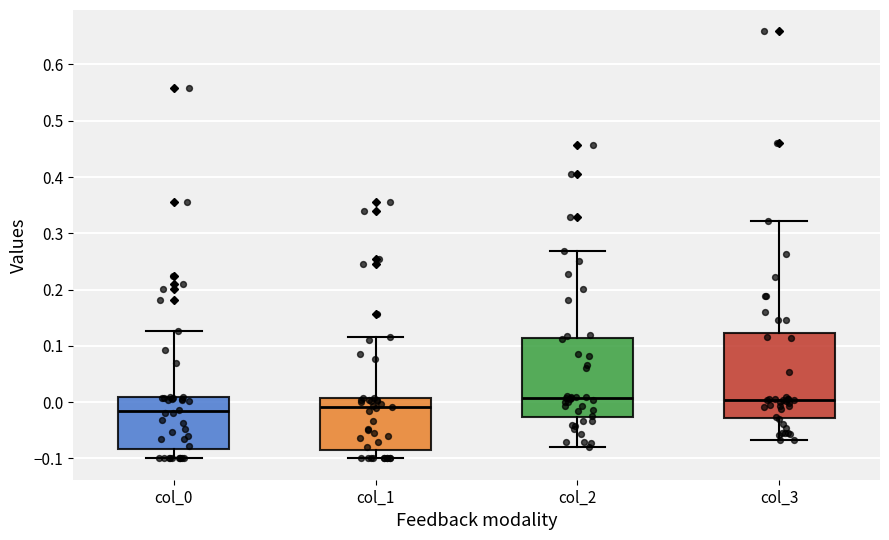

Reading left to right, transcribe this box plot: for each box, give where its median line is, the range the box spans, and where its two whiskers end, as read against the y-axis. The values are not printed on the chart, so give them approximately, as read against the axis.

col_0: median -0.02, box -0.08 to 0.01, whiskers -0.10 to 0.13
col_1: median -0.01, box -0.08 to 0.01, whiskers -0.10 to 0.12
col_2: median 0.01, box -0.03 to 0.11, whiskers -0.08 to 0.27
col_3: median 0.00, box -0.03 to 0.12, whiskers -0.07 to 0.32